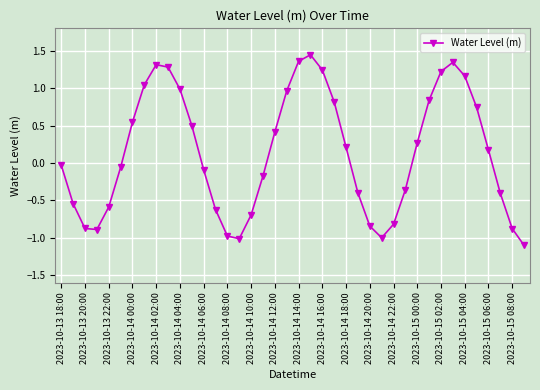

How many interior local valleys (lower than both neighbors) does the data have?

3